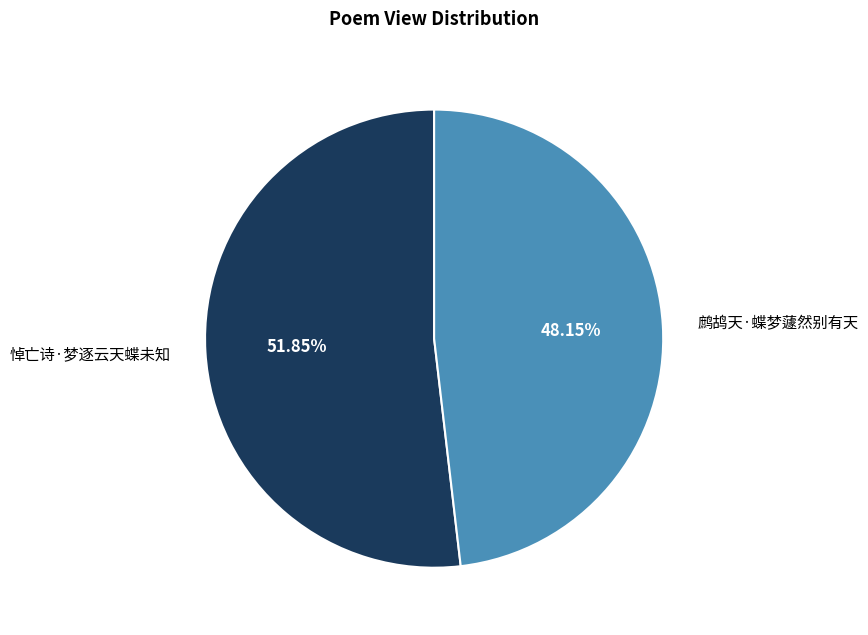

What is the ratio of the value at 鹧鸪天·蝶梦蘧然别有天 to the value at 悼亡诗·梦逐云天蝶未知?

0.9